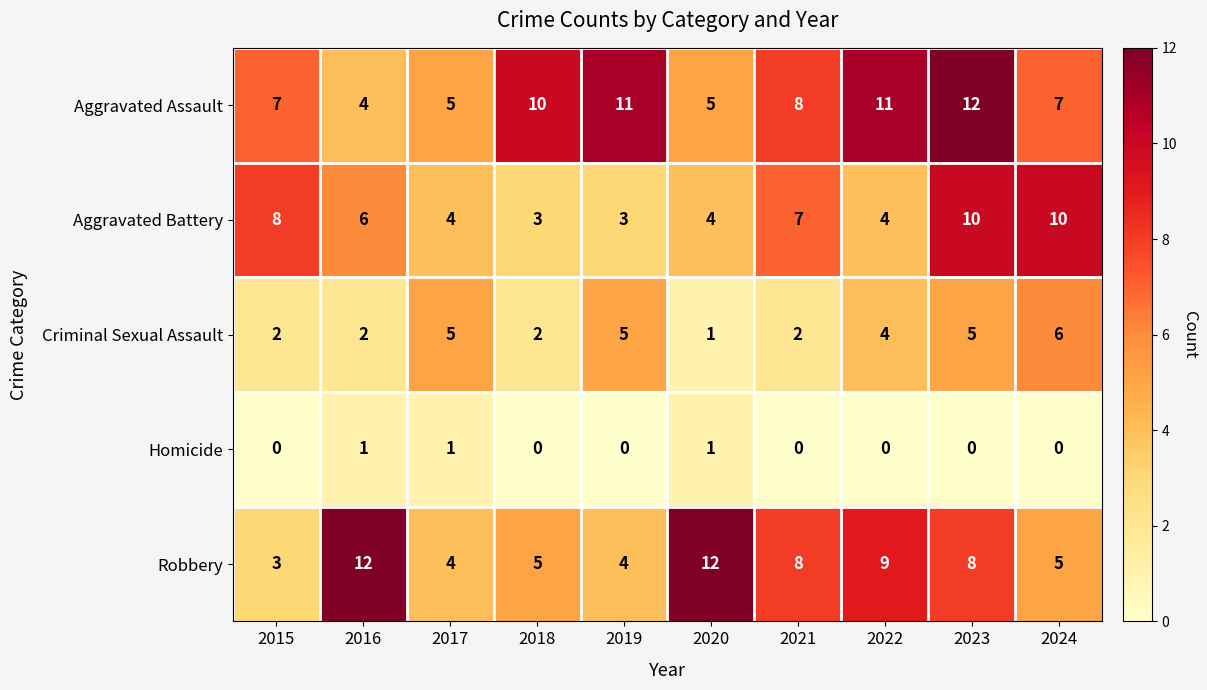

True or false: Aggravated Battery has a value of 5 at 2021.

False